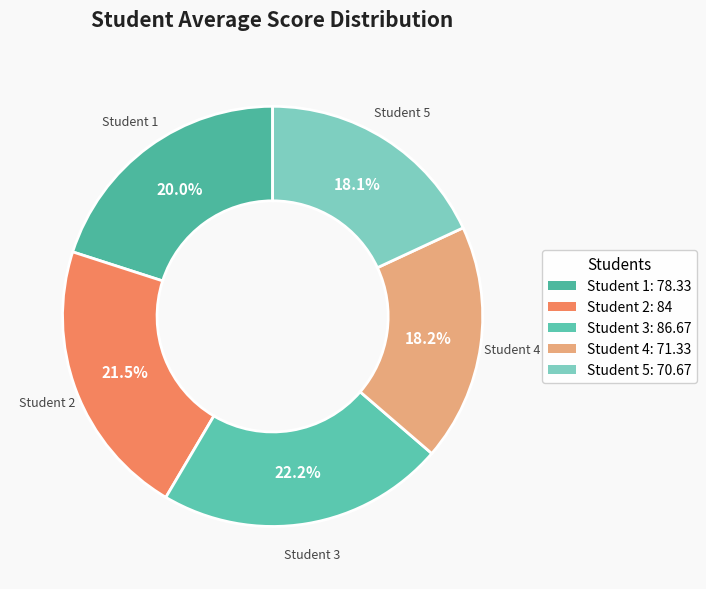

Do Student 5 and Student 3 together represent more than half of the pie?

No